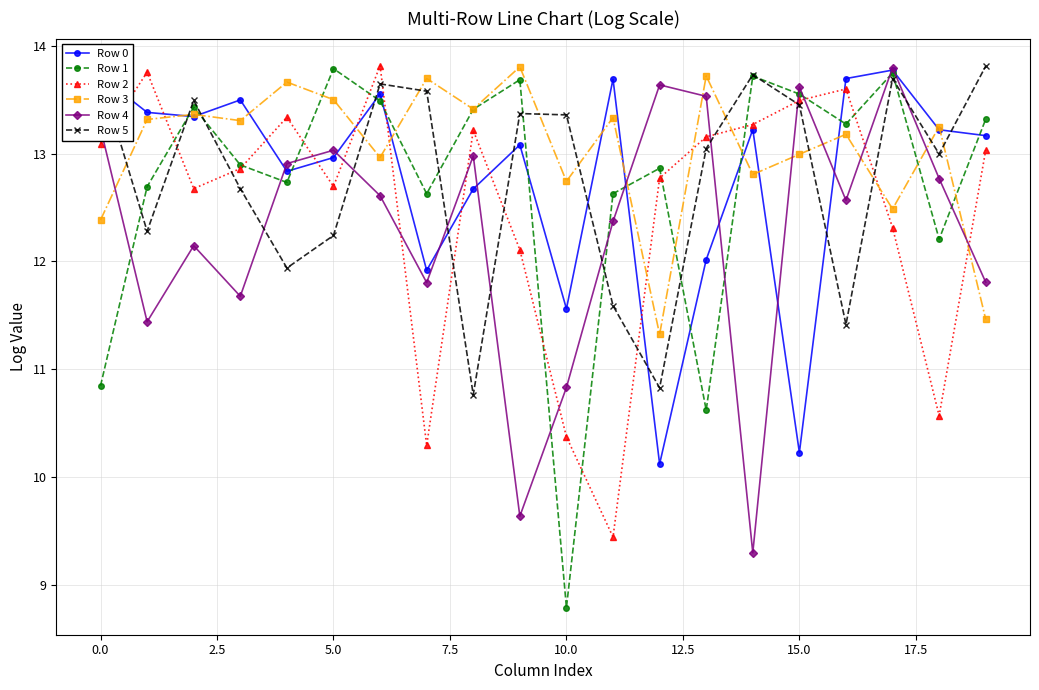

Which series has the widest spread of values?

Row 1